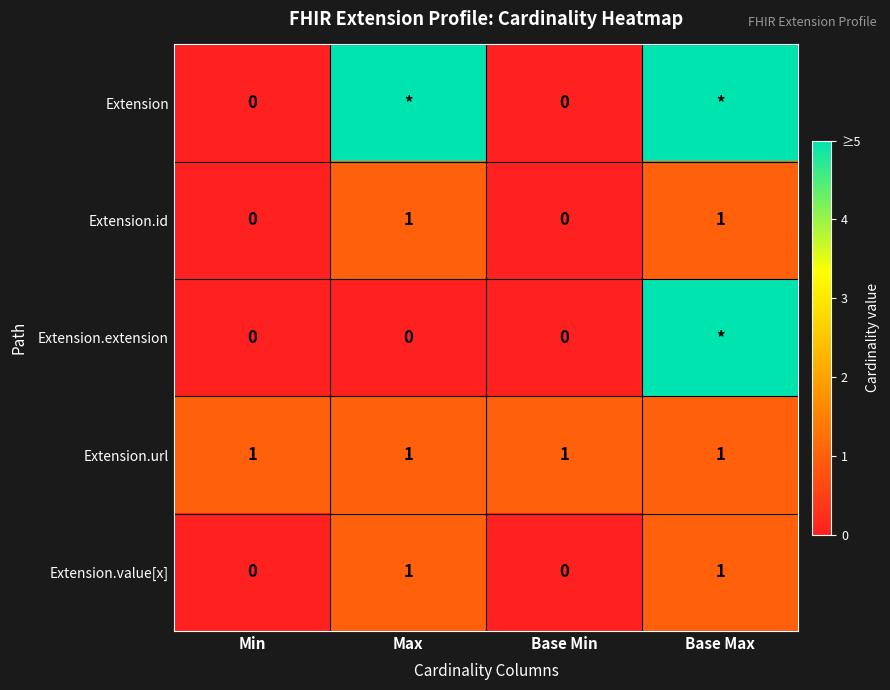

What is the sum of all Extension.url values?

4